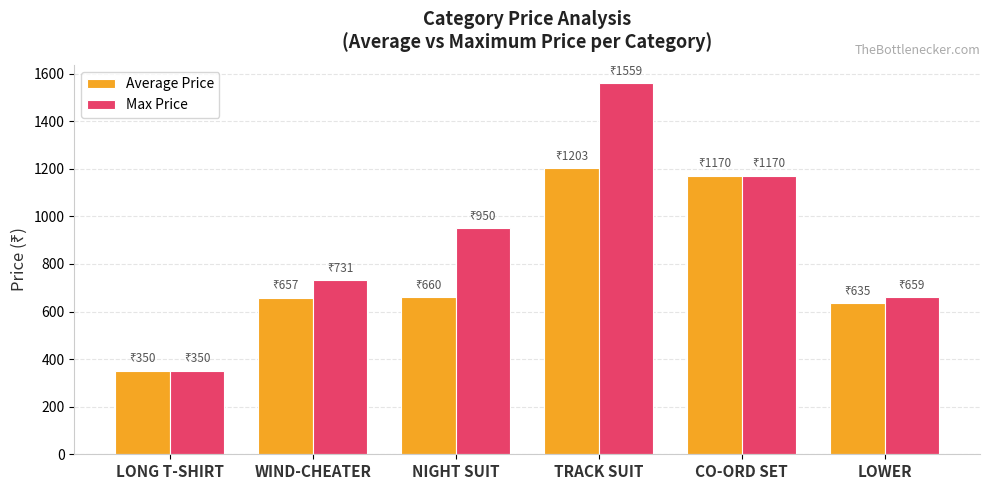

What is the label of the 2nd bar from the left?

WIND-CHEATER